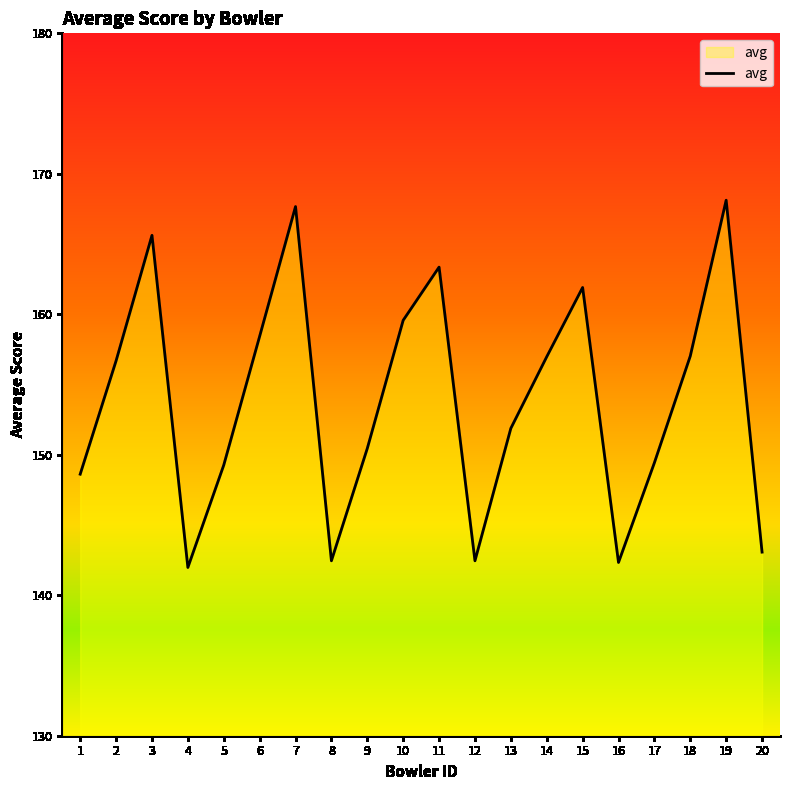

How many interior local valleys (lower than both neighbors) does the data have?

4